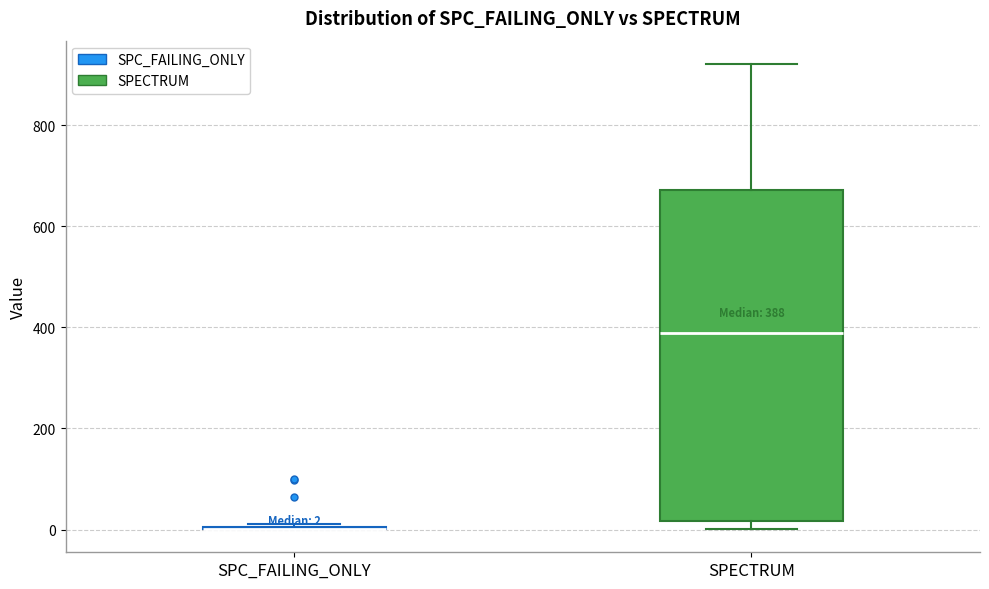

Which box is the tallest, from its lower edge to its upper edge?

SPECTRUM